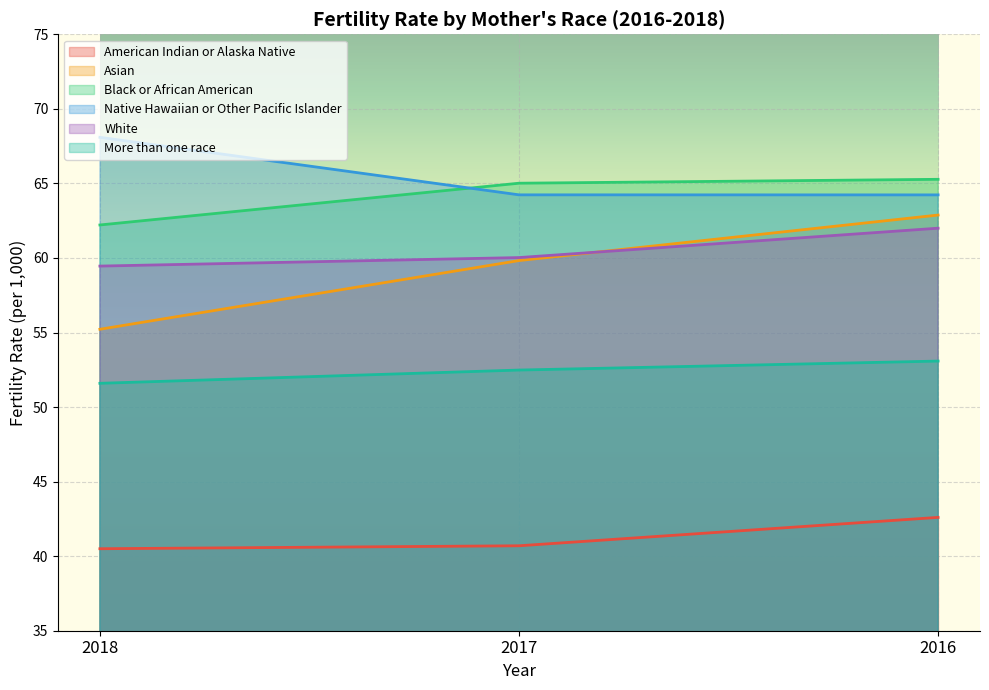

Where is Black or African American nearest to the value 63?

2018